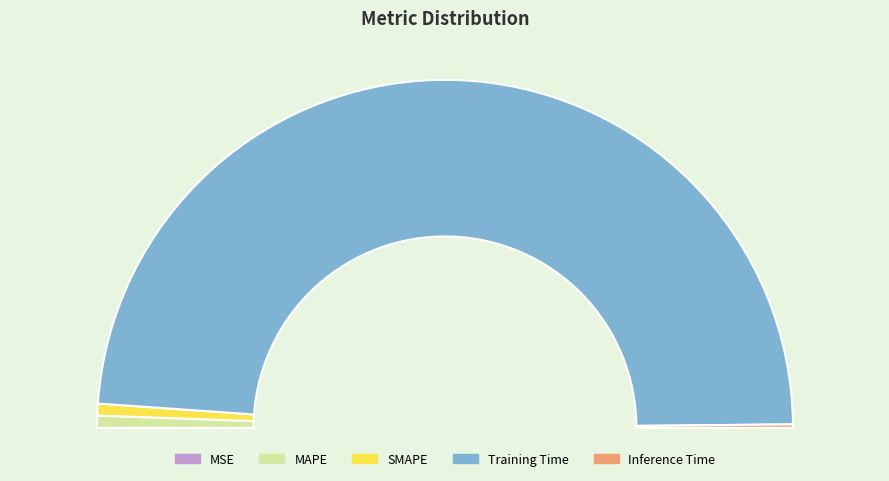

Which slice is the smallest?

MSE